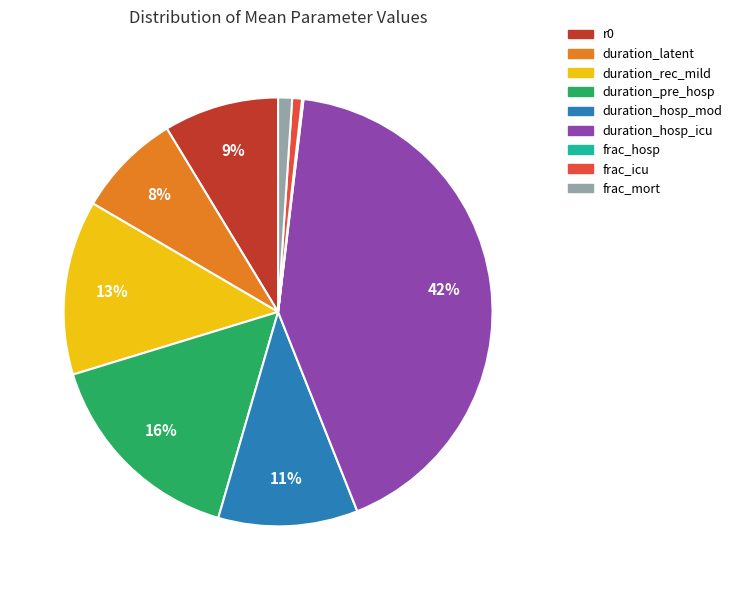

To the nearest percent, what is the combined percentage of duration_latent and r0?

17%